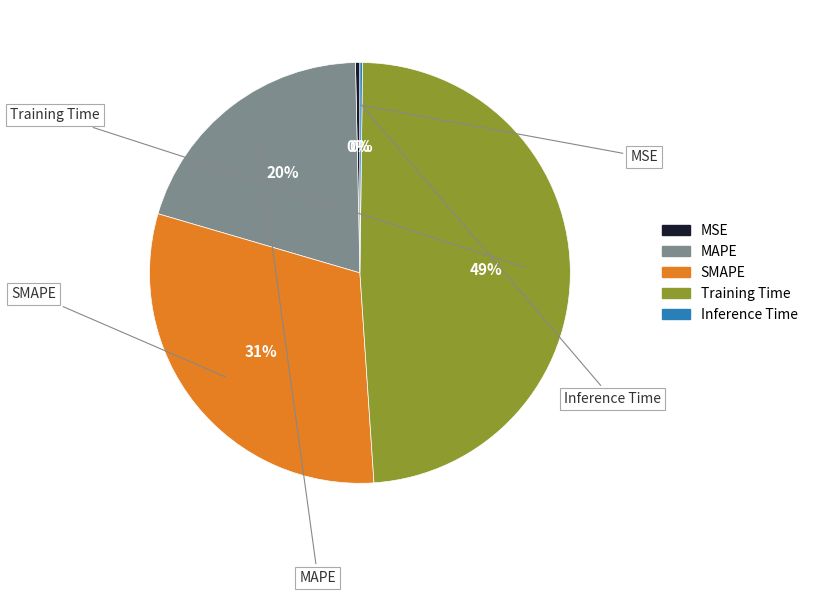

Does SMAPE account for over 50% of the chart?

No